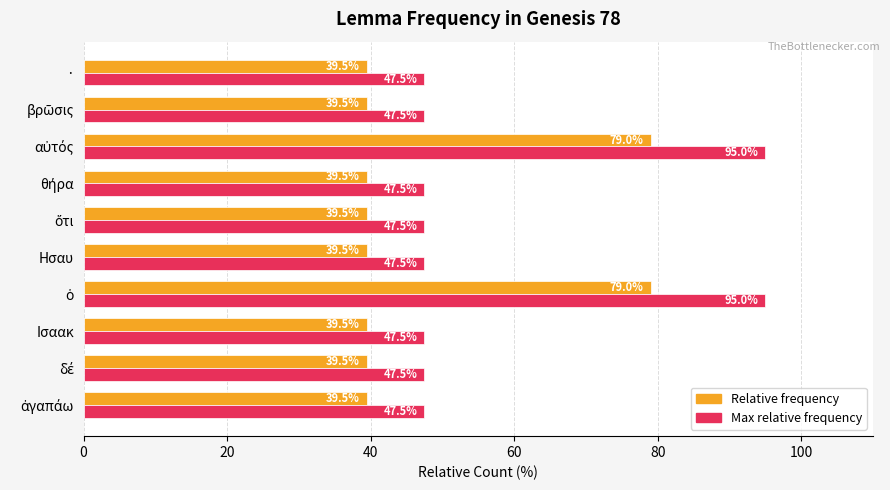

How many data points does each series have?

10